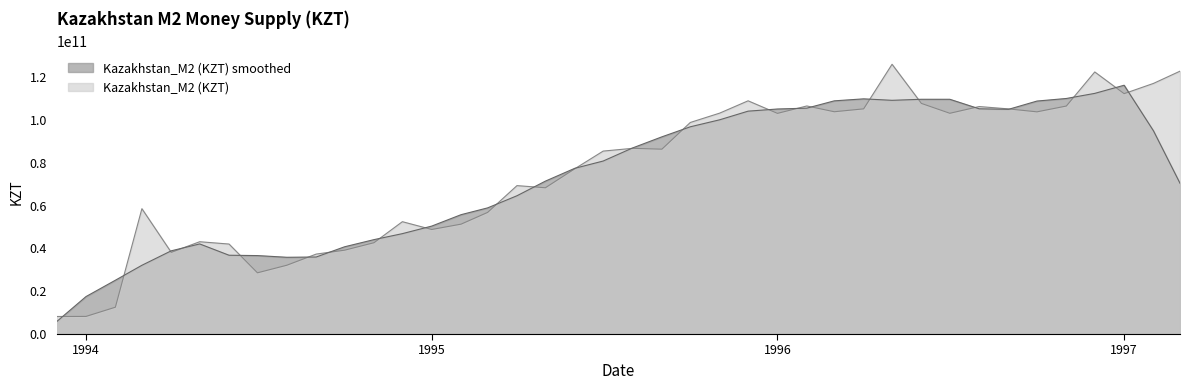

How many distinct data groups are displayed?

2